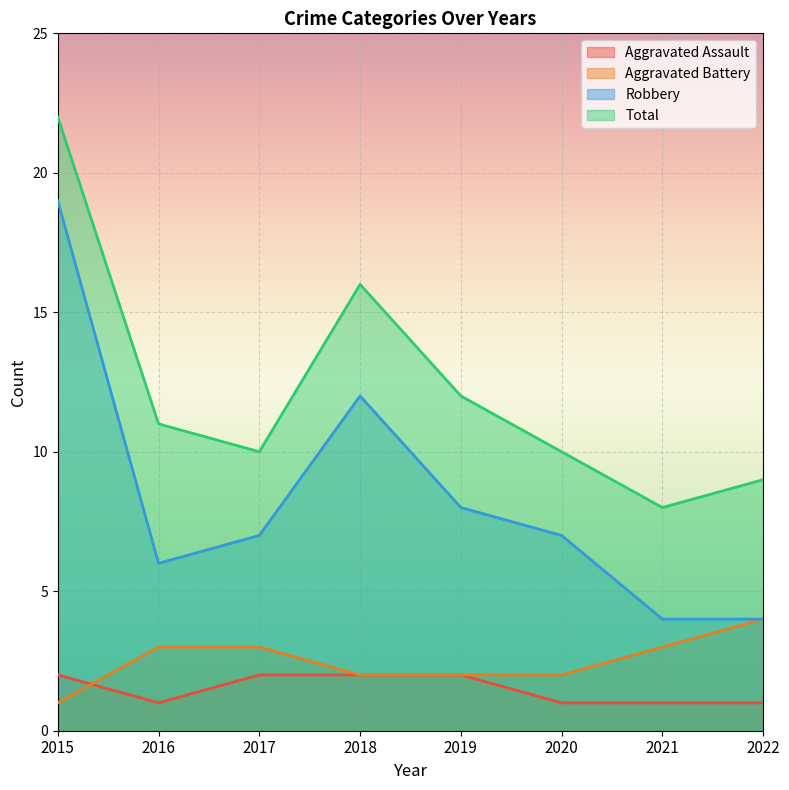

What is the value of the Total point at the 2nd from the left?

11